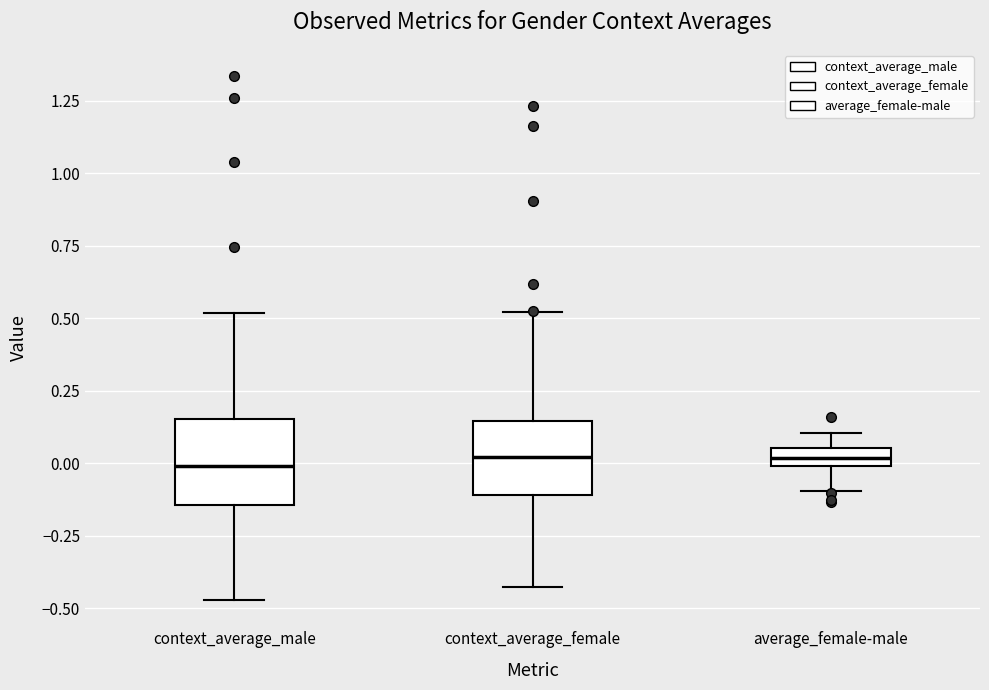

Where does the lower whisker of the box for context_average_male end on the y-axis? The values are not printed on the chart, so give them approximately, as read against the axis.

-0.45